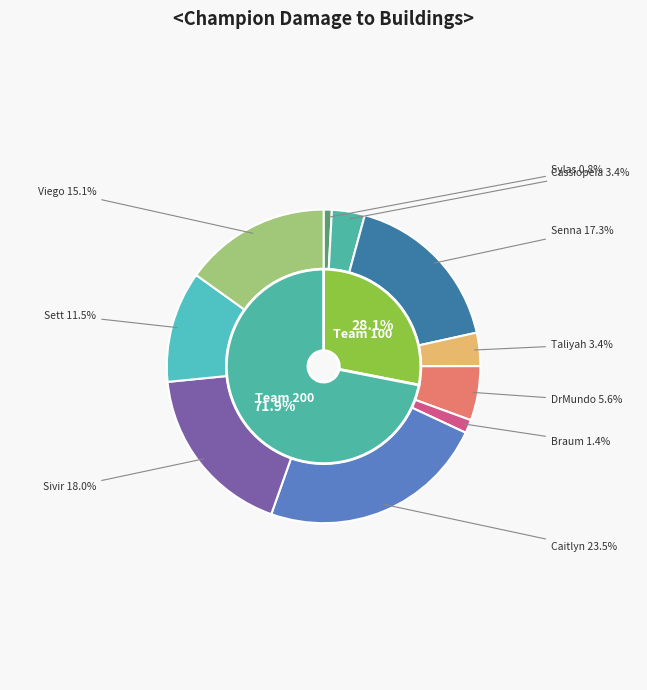

The Caitlyn slice represents 23% of the pie. True or false?

True